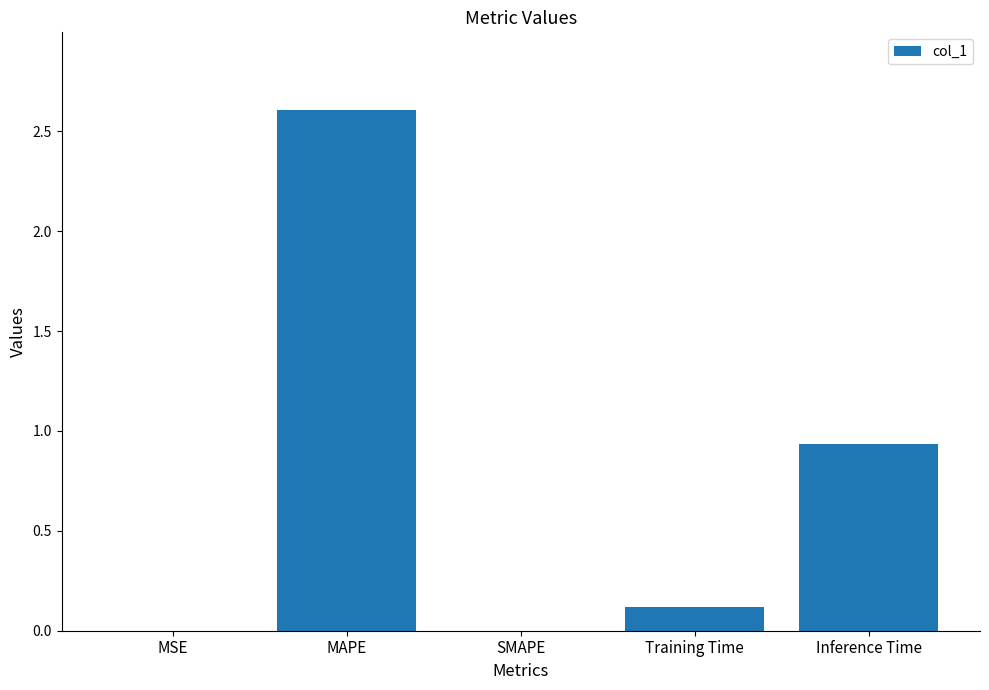

Is it true that the value at Inference Time is 0.6?

False